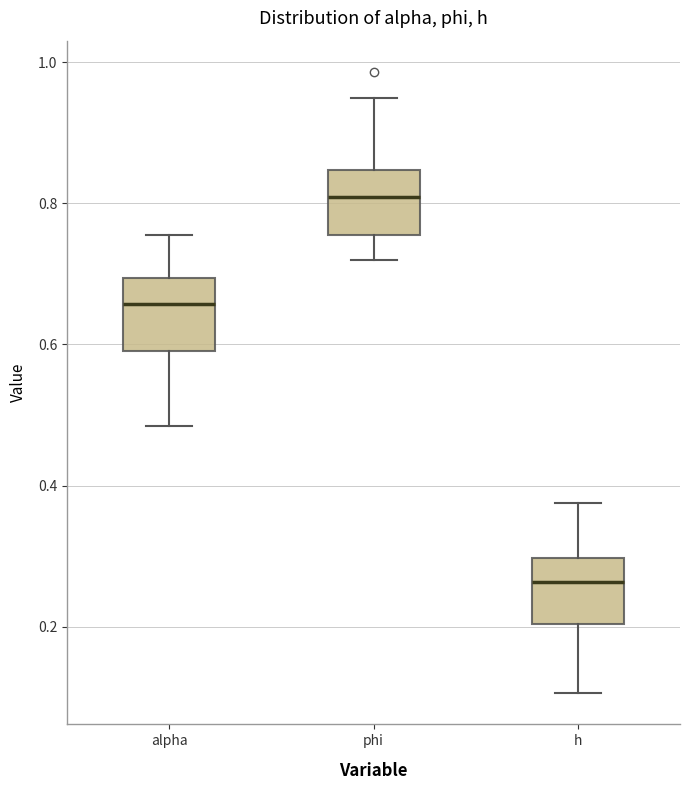

Where does the lower whisker of the box for alpha end on the y-axis? The values are not printed on the chart, so give them approximately, as read against the axis.

0.48